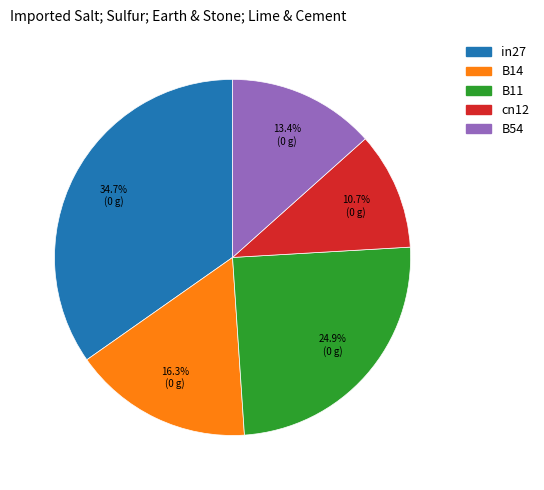

To the nearest percent, what is the combined percentage of B11 and cn12?

36%